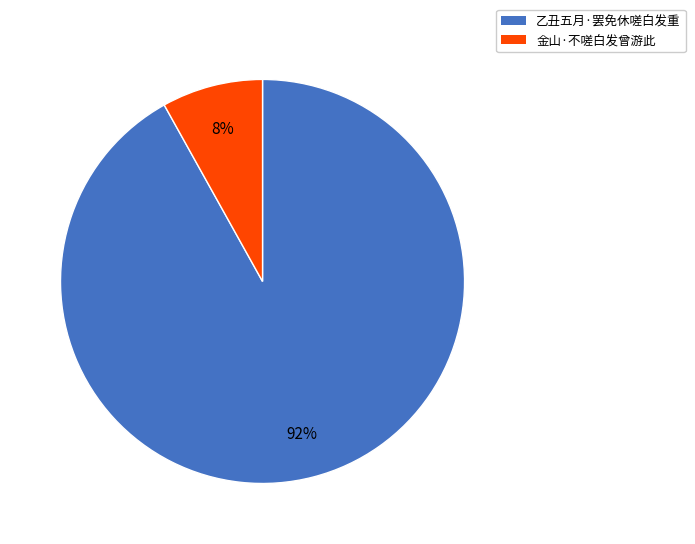

Is it true that 金山·不嗟白发曾游此 is 8% of the pie?

True